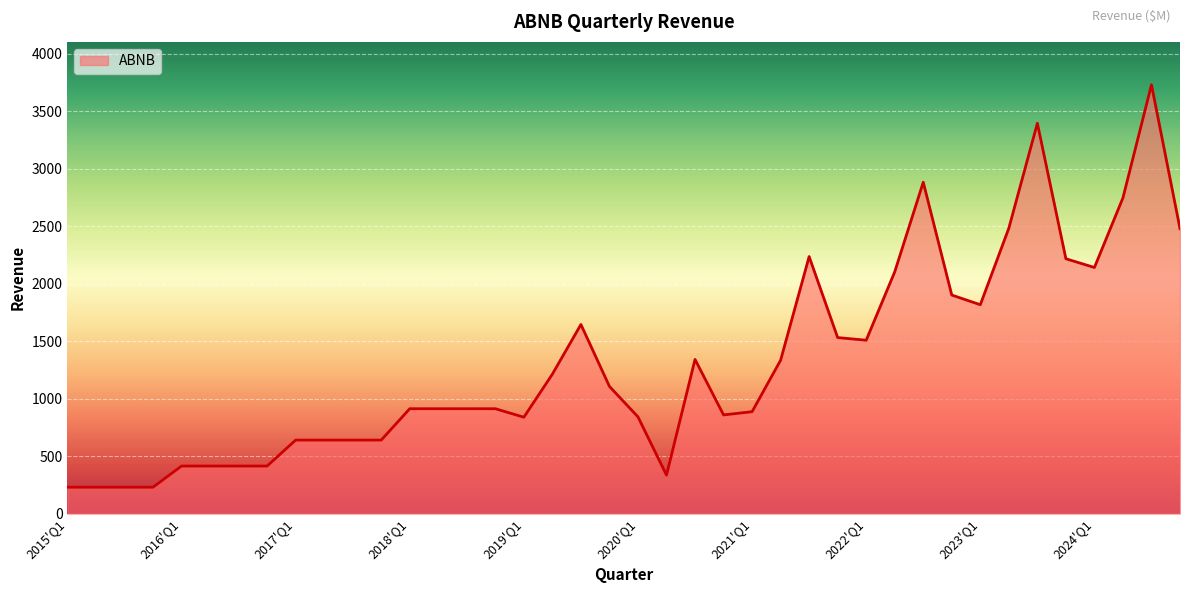

What is the difference between the maximum and minimum values?

3502